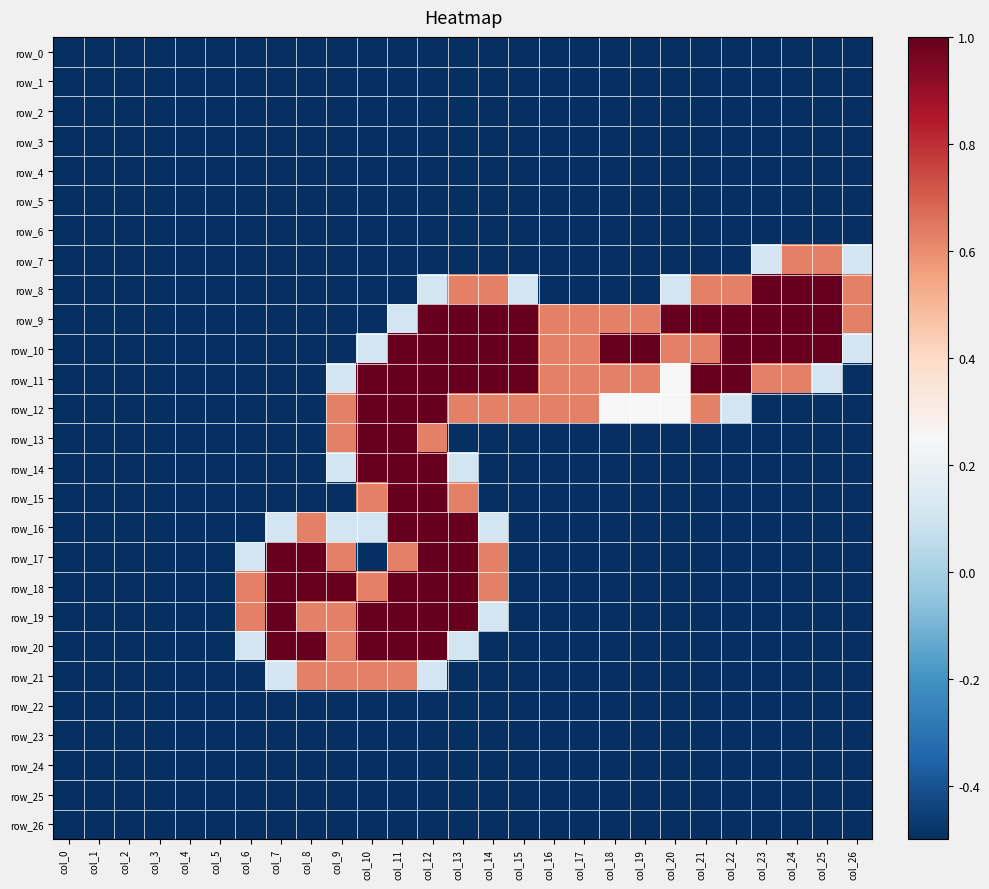

How many values in row_15 are above zero?

4